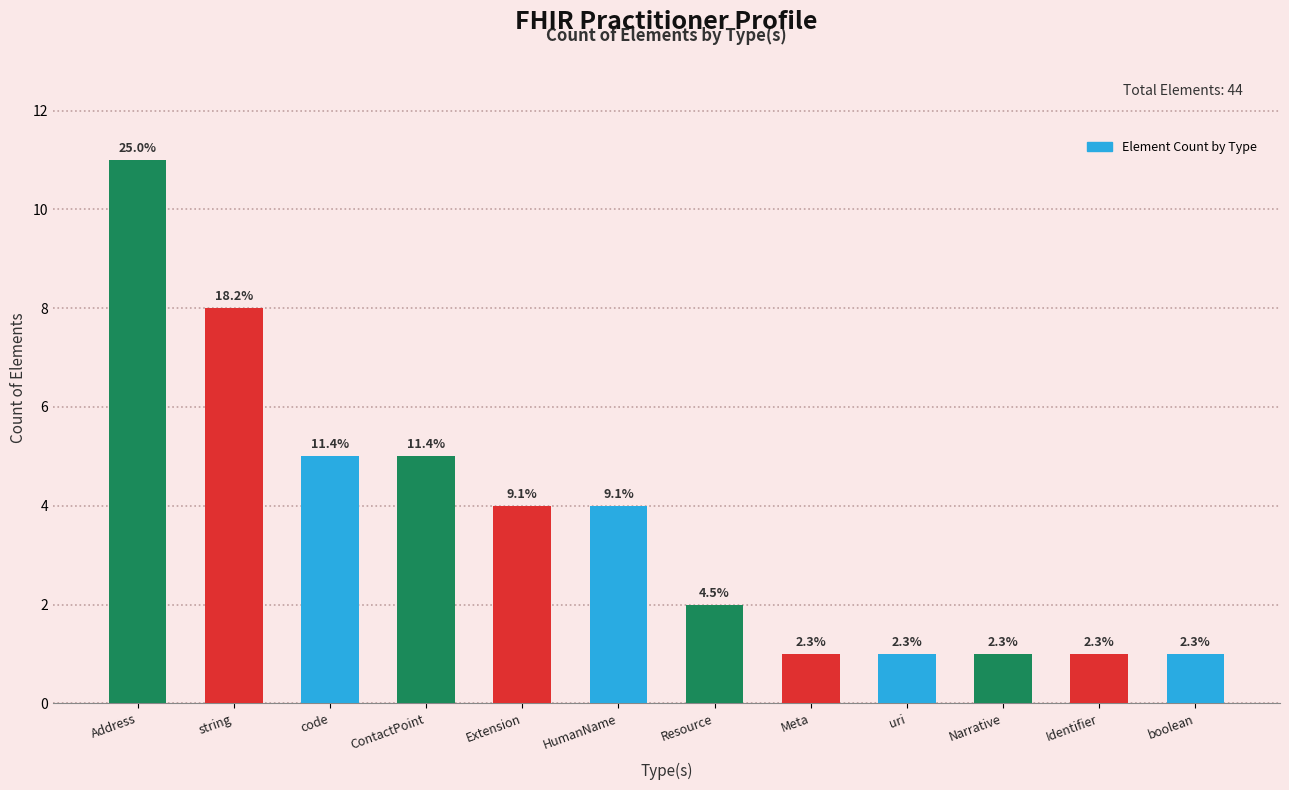

Approximately how many times larger is the value at string compared to Address?

0.7